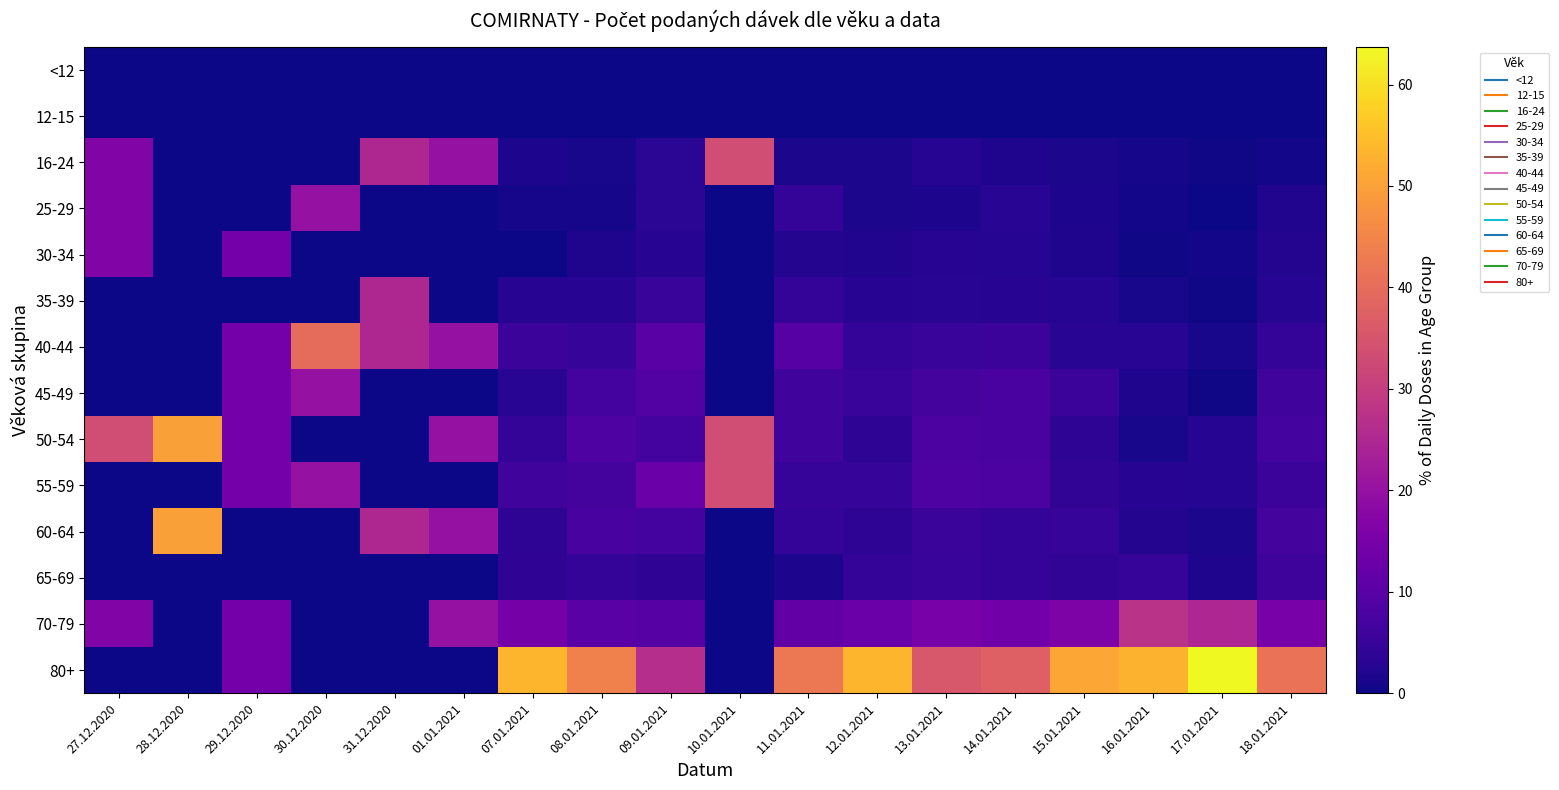

At how many categories does at least one series exceed 41?

9